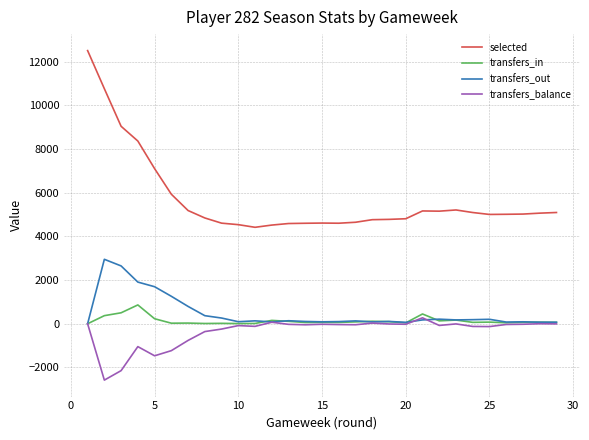

Which series has the widest spread of values?

selected